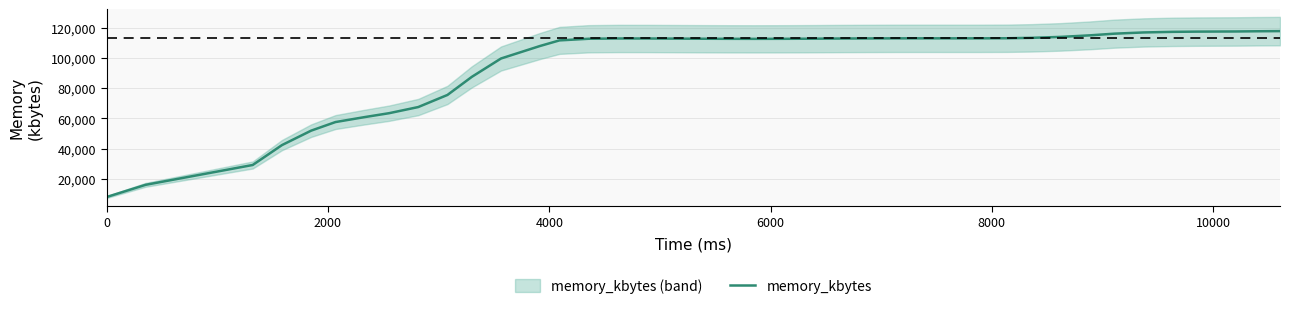

What is the average value?

96212.5